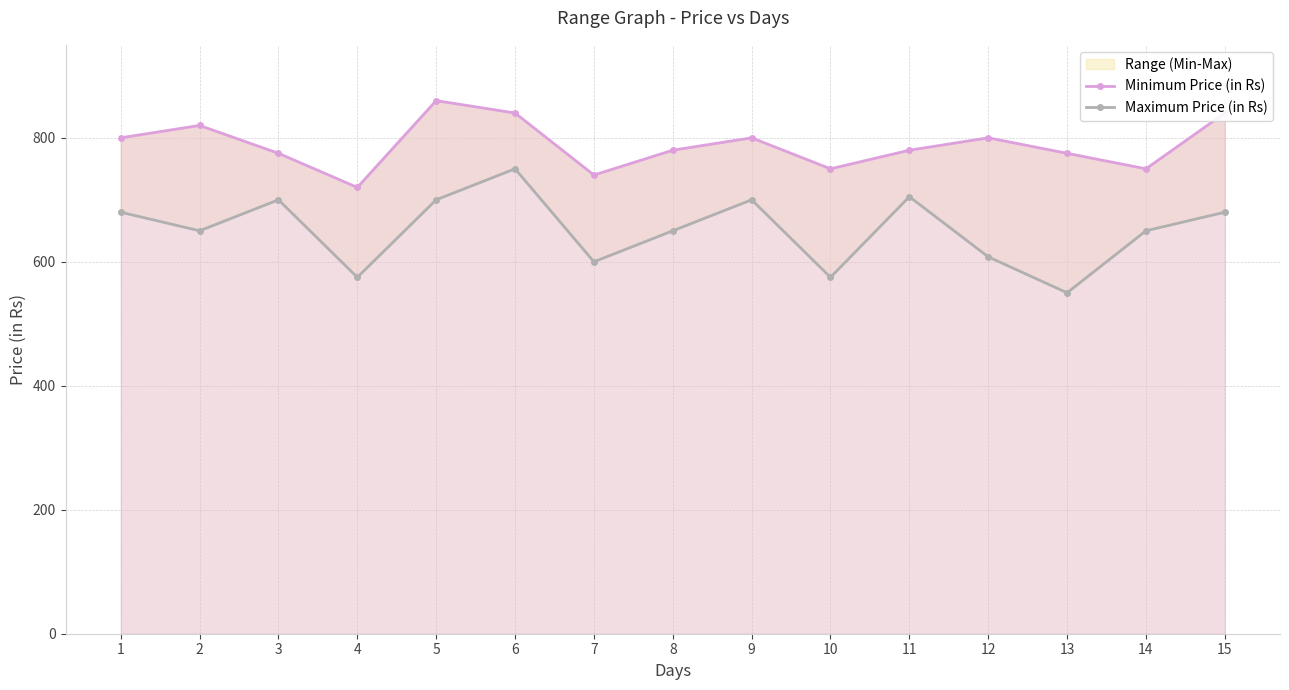

What is the minimum value for Maximum Price (in Rs)?

550